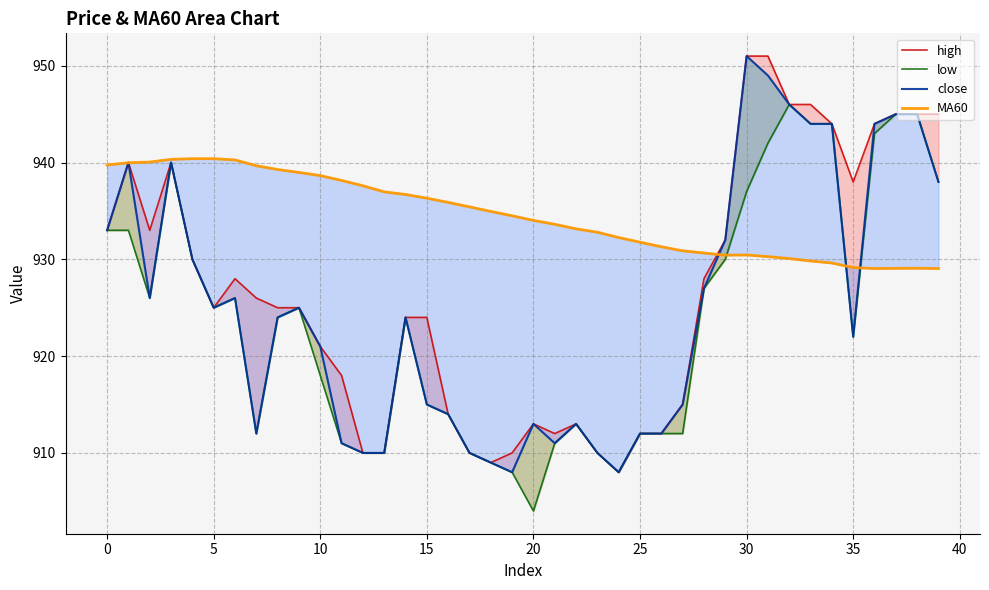

What is the lowest value of the low series?

904.0